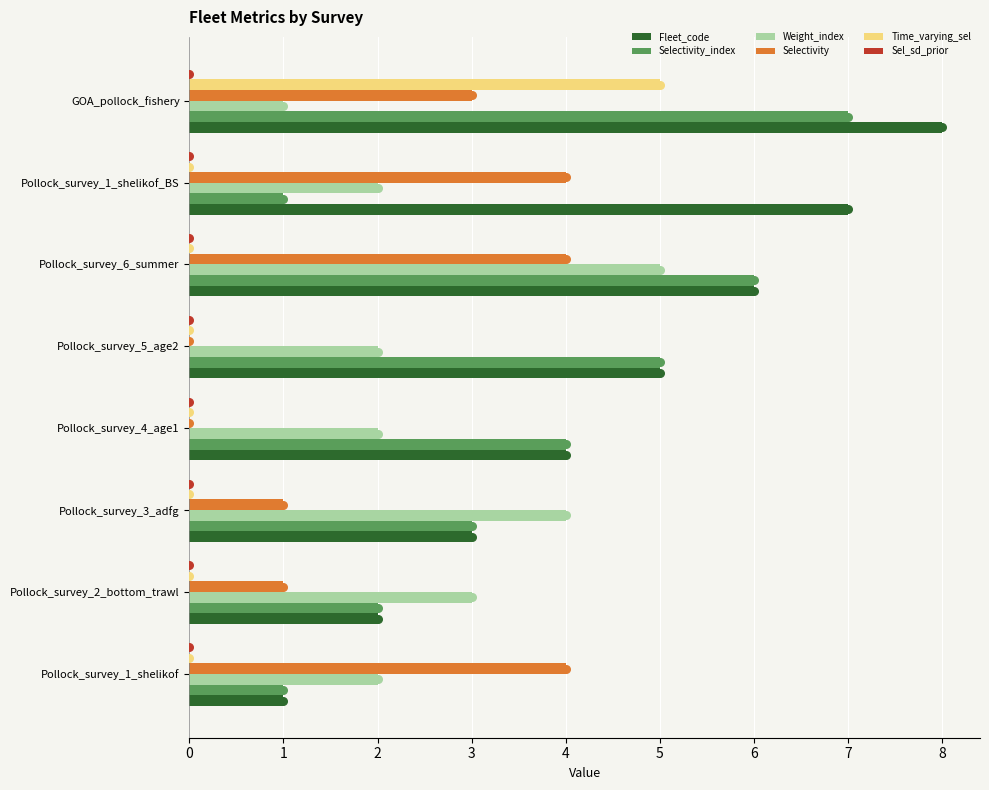

What are all the series names shown in the legend?

Fleet_code, Selectivity_index, Weight_index, Selectivity, Time_varying_sel, Sel_sd_prior